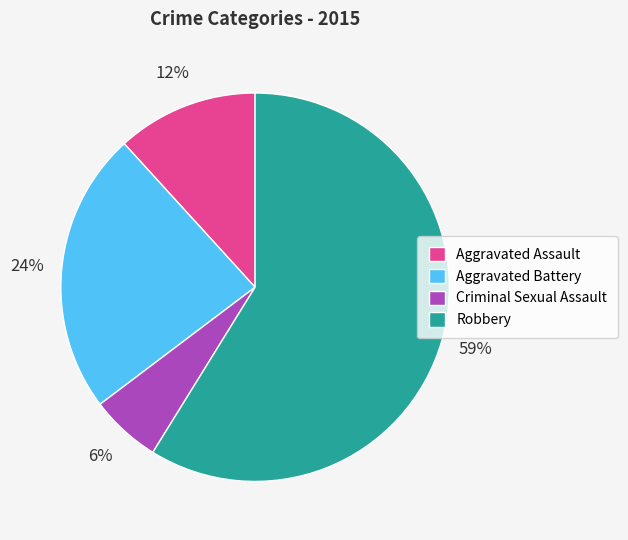

To the nearest percent, what portion does Aggravated Assault represent?

12%